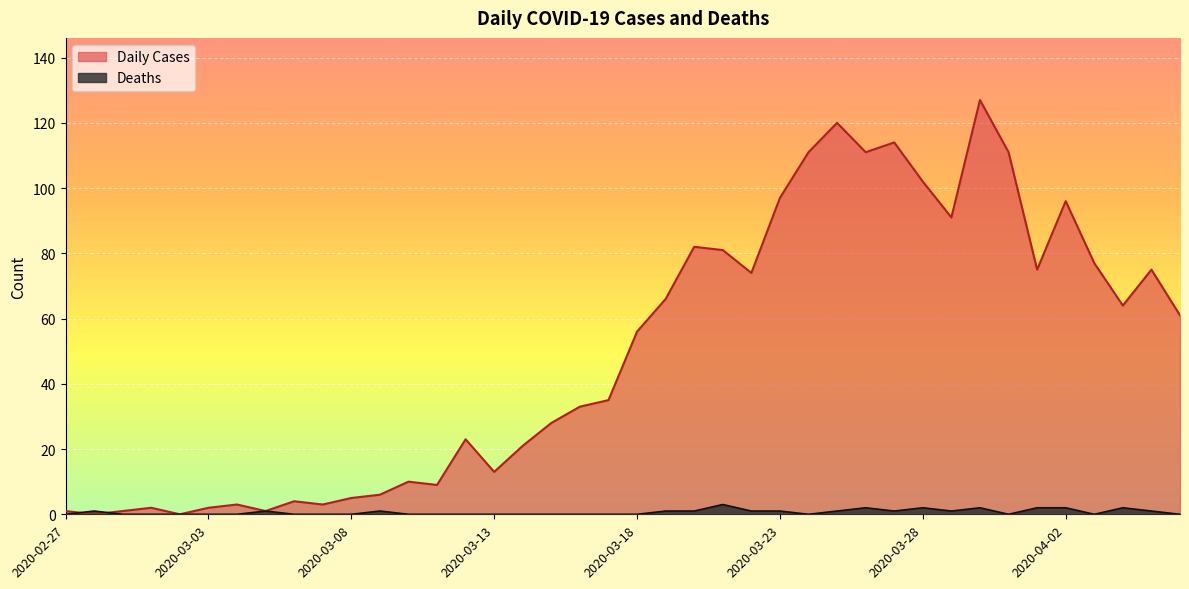

What is the sum of all Daily Cases values?

1991